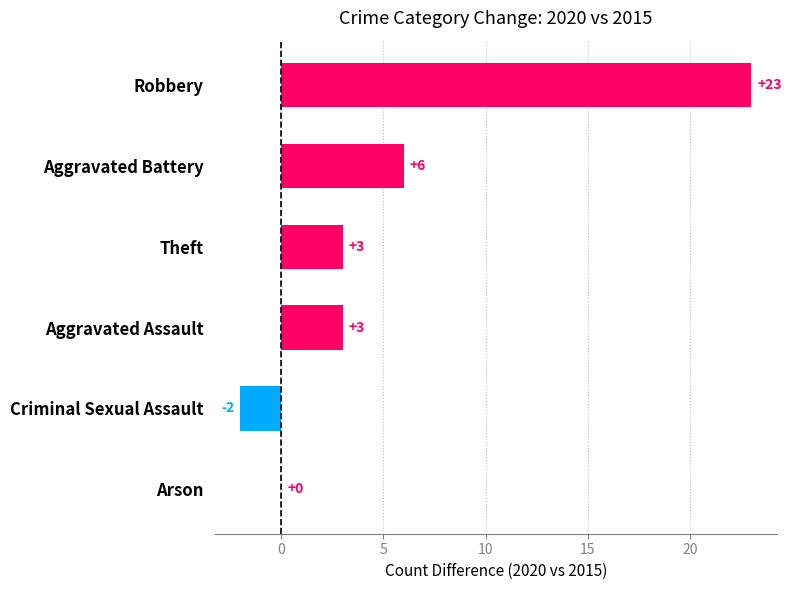

What is the greatest value displayed?

23